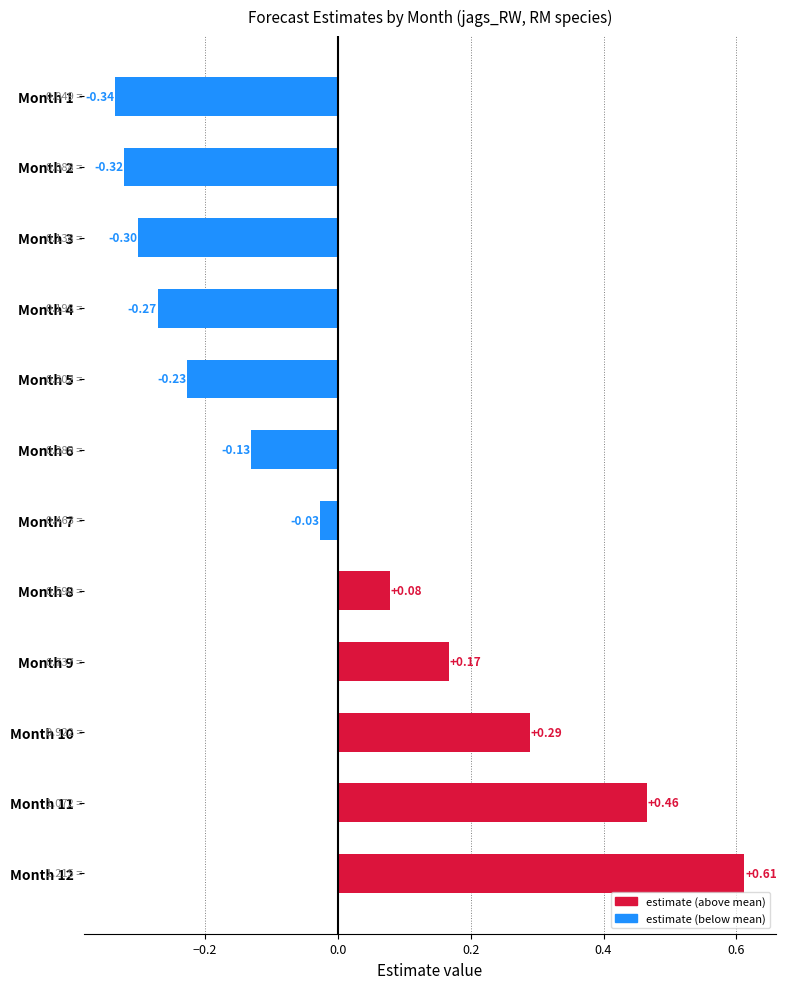

Which label corresponds to the largest value in the chart?

Month 12